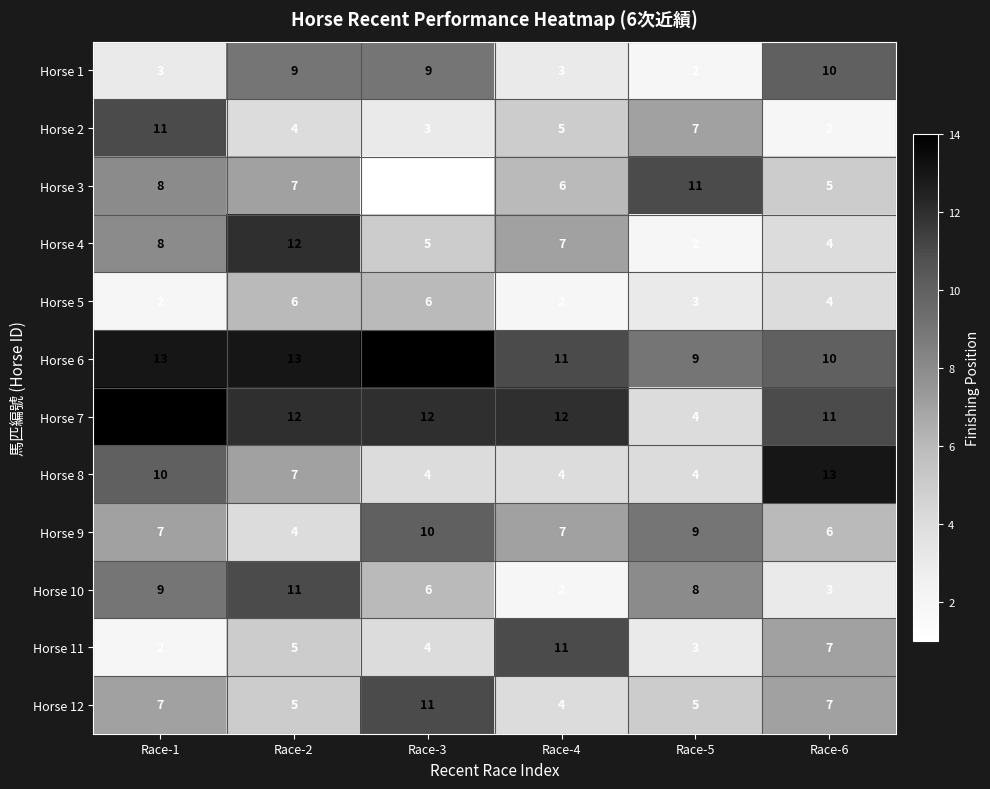

Rank the categories by Horse 11 value from lowest to highest.

Race-1, Race-5, Race-3, Race-2, Race-6, Race-4